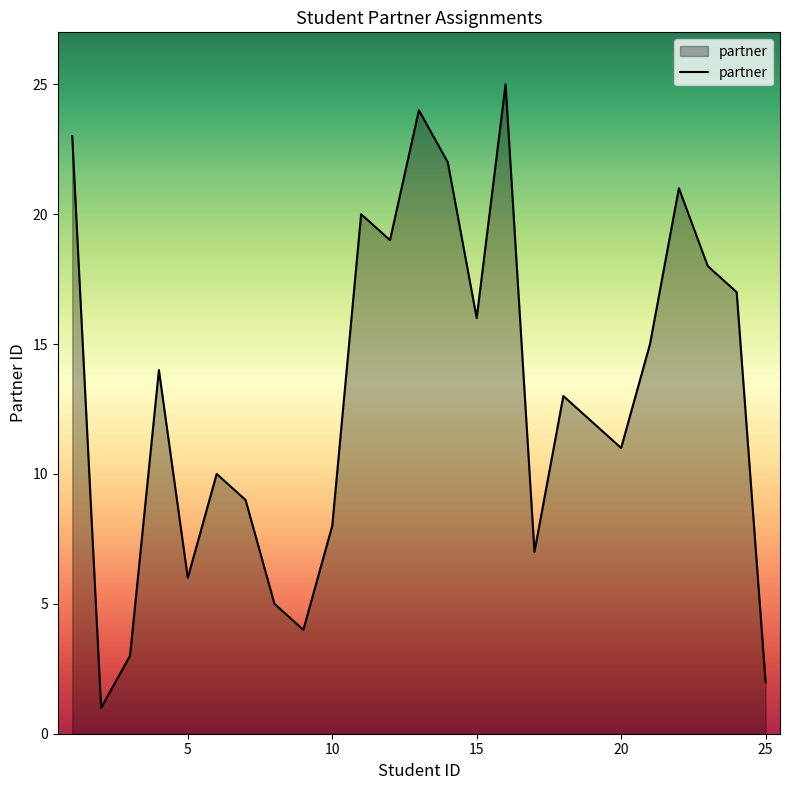

Reading right to left, extract all data points from this chart.

2	17	18	21	15	11	12	13	7	25	16	22	24	19	20	8	4	5	9	10	6	14	3	1	23